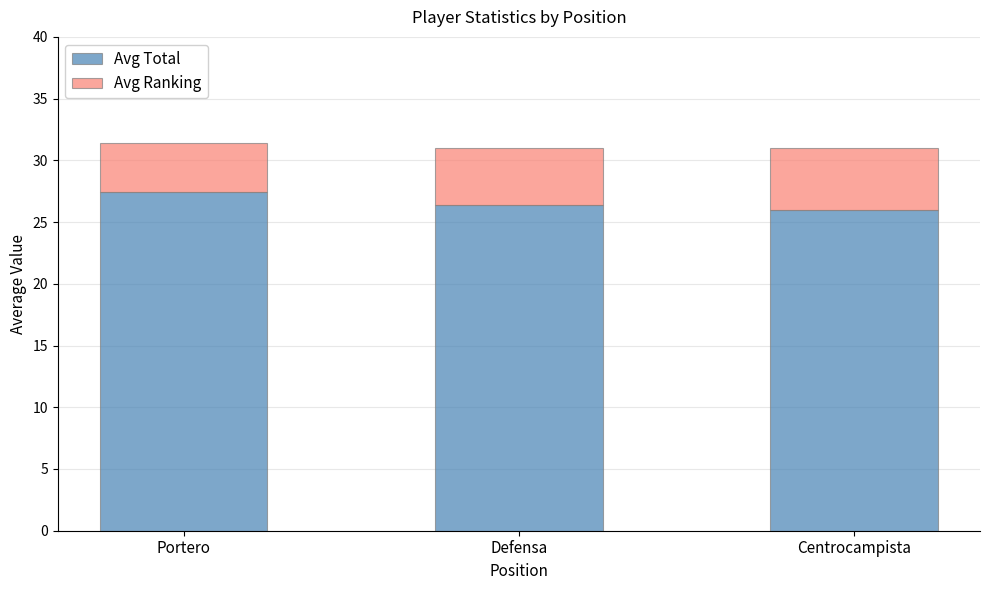

What is the total value across all series at Portero?

31.4